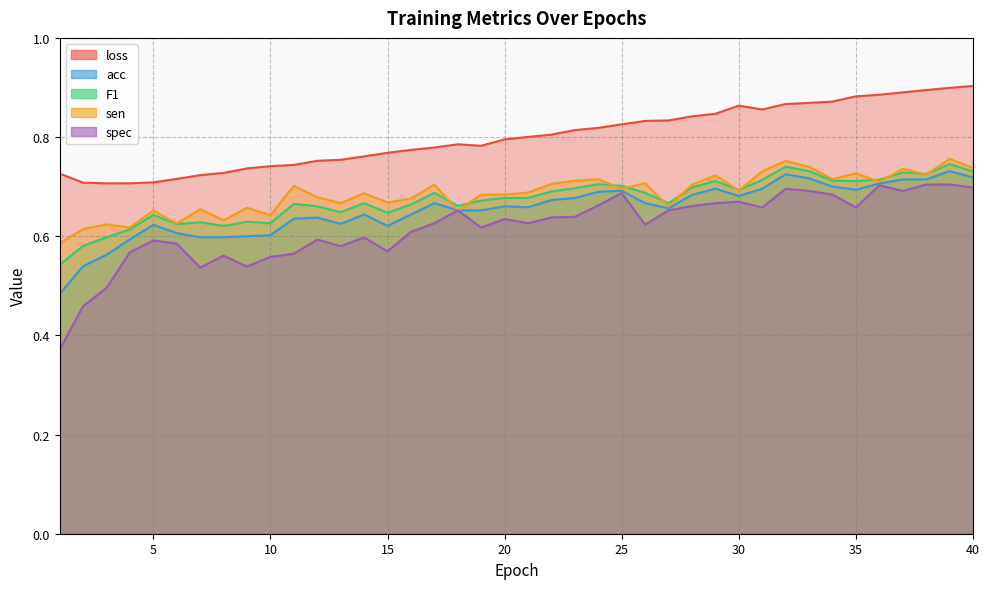

True or false: acc and loss cross at least once.

False